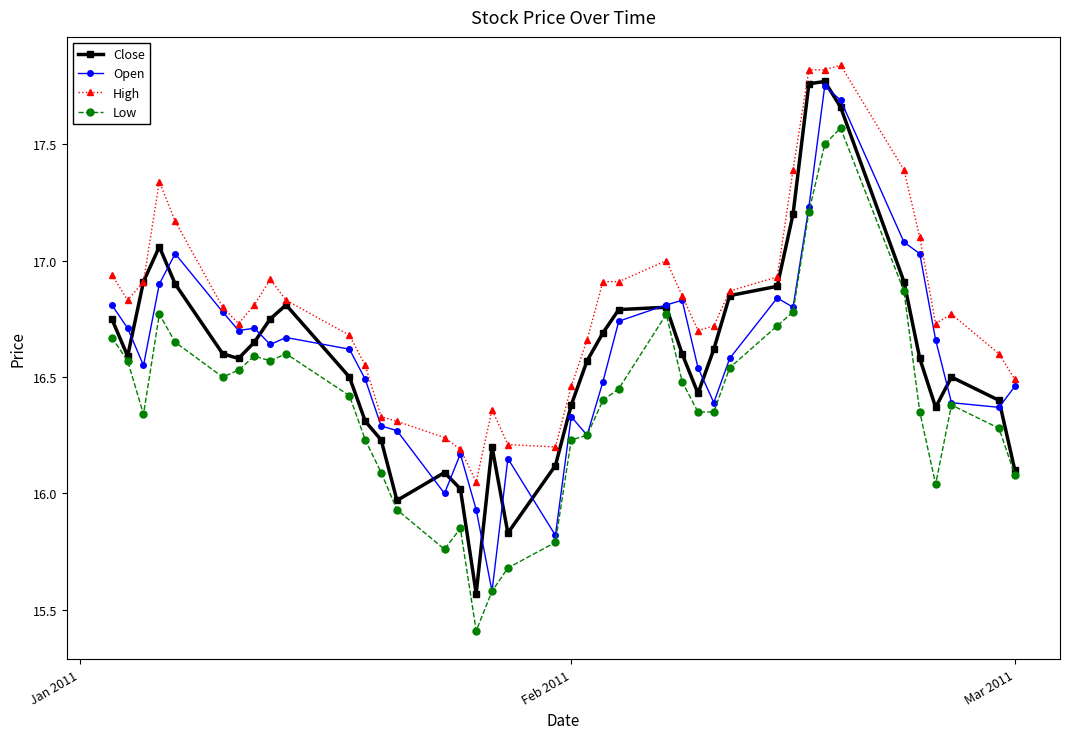

Which series has the largest total across all categories?

High